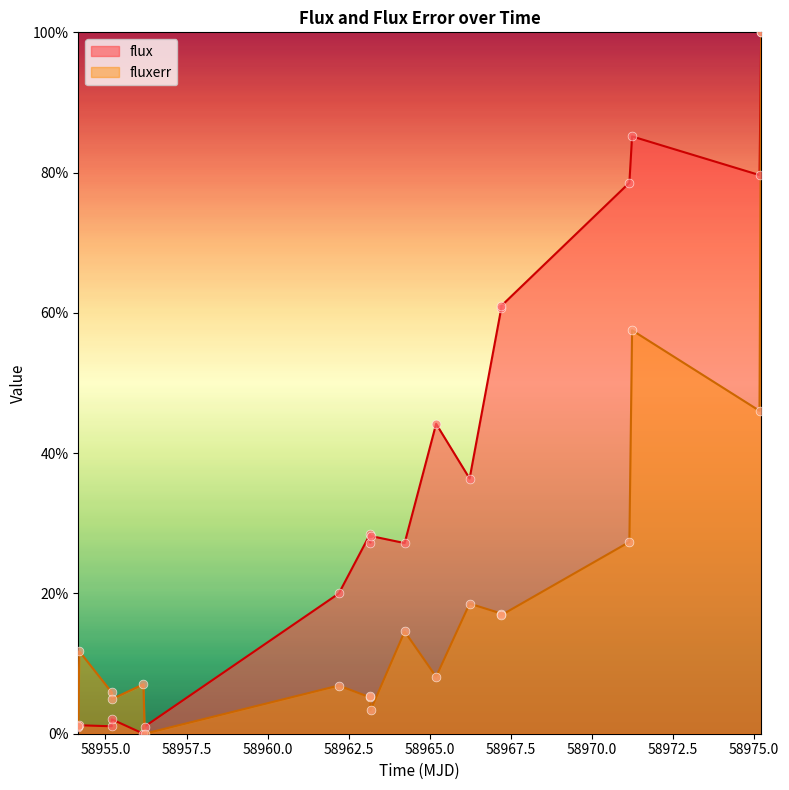

What are all the series names shown in the legend?

flux, fluxerr